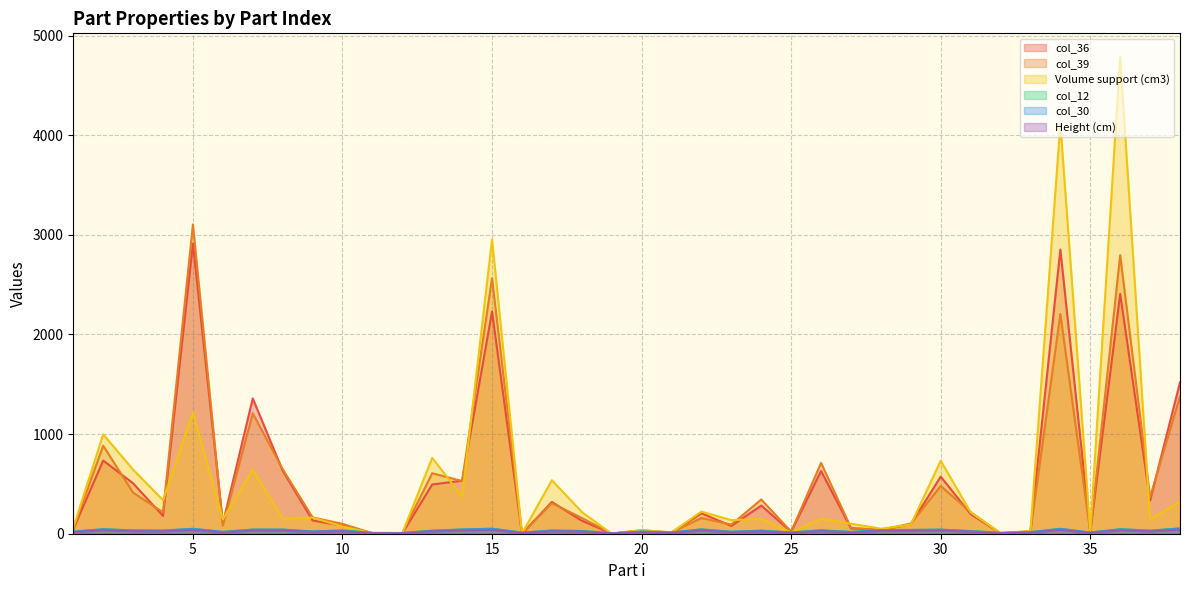

Is it true that Volume support (cm3) equals 6904.2 at 36?

False